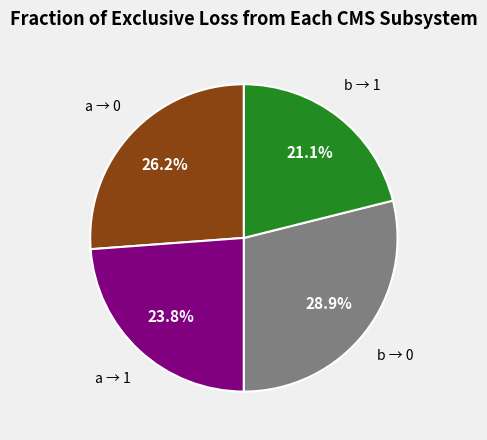

To the nearest percent, what is the average slice percentage?

25%